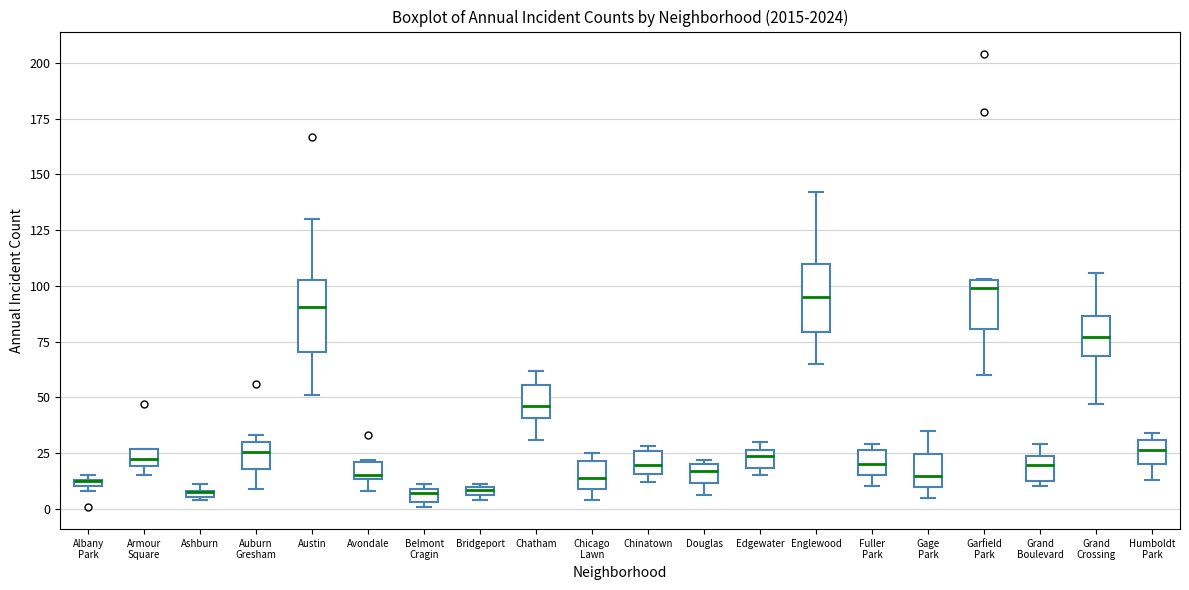

Where is the lower edge of the box for Grand Crossing on the y-axis? The values are not printed on the chart, so give them approximately, as read against the axis.

70